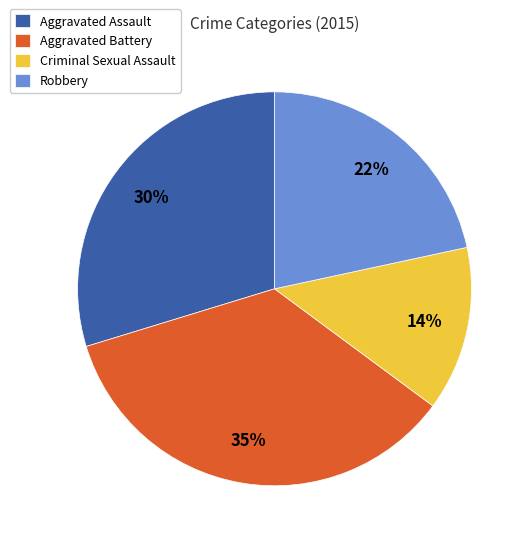

Rank the categories by value from lowest to highest.

Criminal Sexual Assault, Robbery, Aggravated Assault, Aggravated Battery